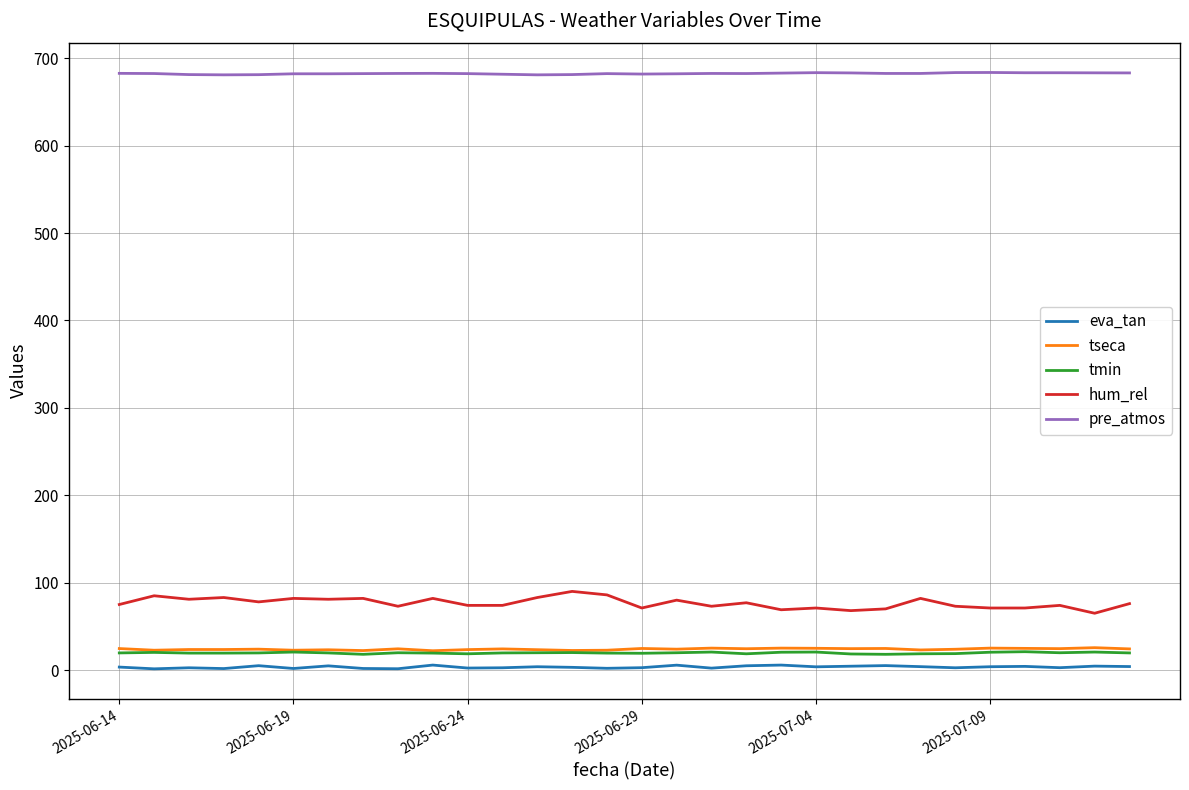

What is the greatest value displayed?

683.8